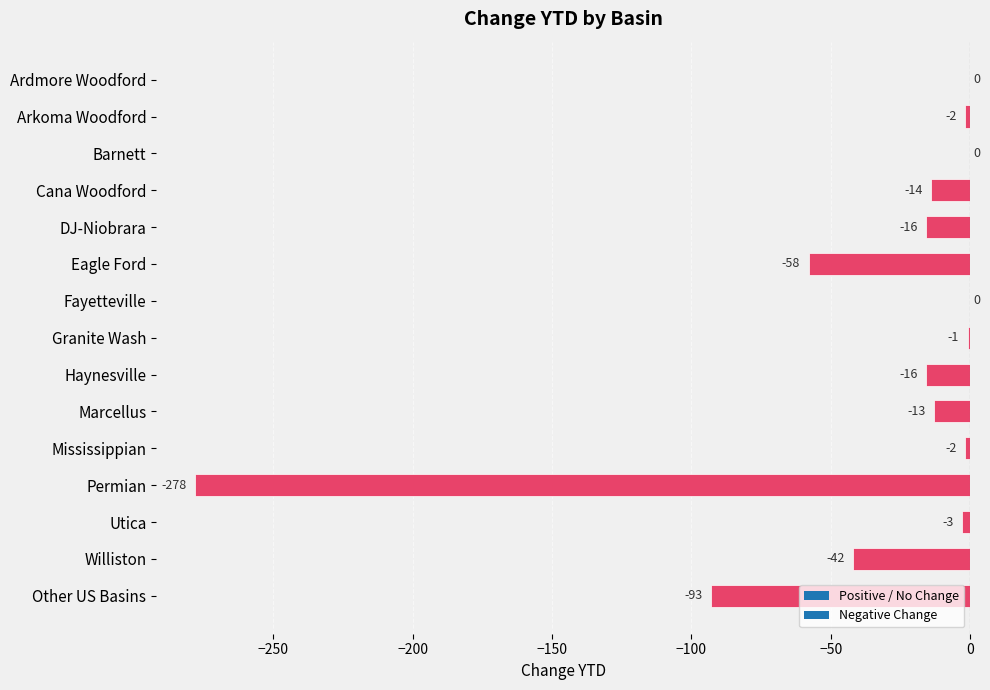

What is the change in value from Arkoma Woodford to Other US Basins?

-91